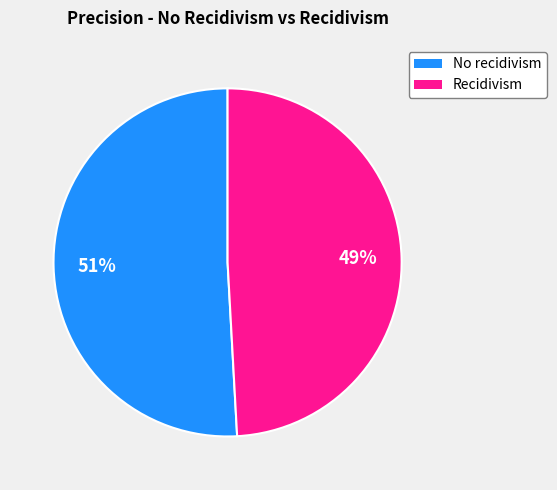

Is No recidivism the majority of the pie?

Yes